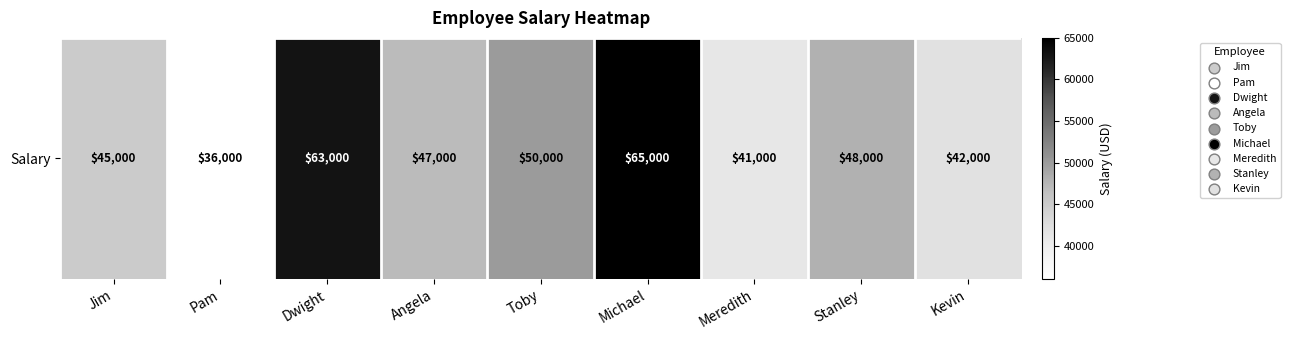

Reading right to left, list all the values displayed in this chart.

Kevin=42000	Stanley=48000	Meredith=41000	Michael=65000	Toby=50000	Angela=47000	Dwight=63000	Pam=36000	Jim=45000